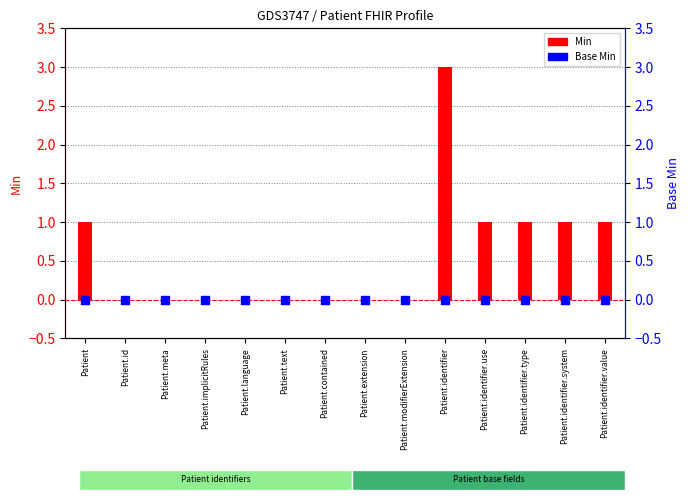

Which series reaches the maximum Y coordinate?

Min